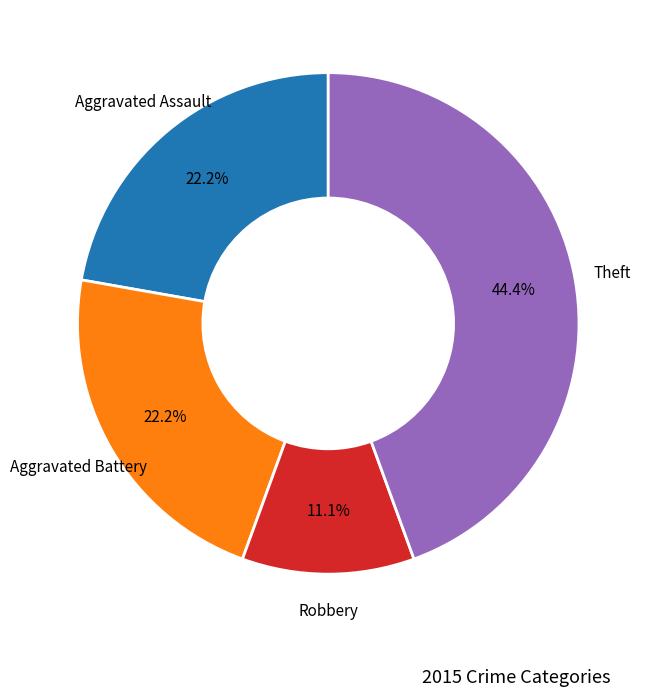

Does any single category account for the majority?

No